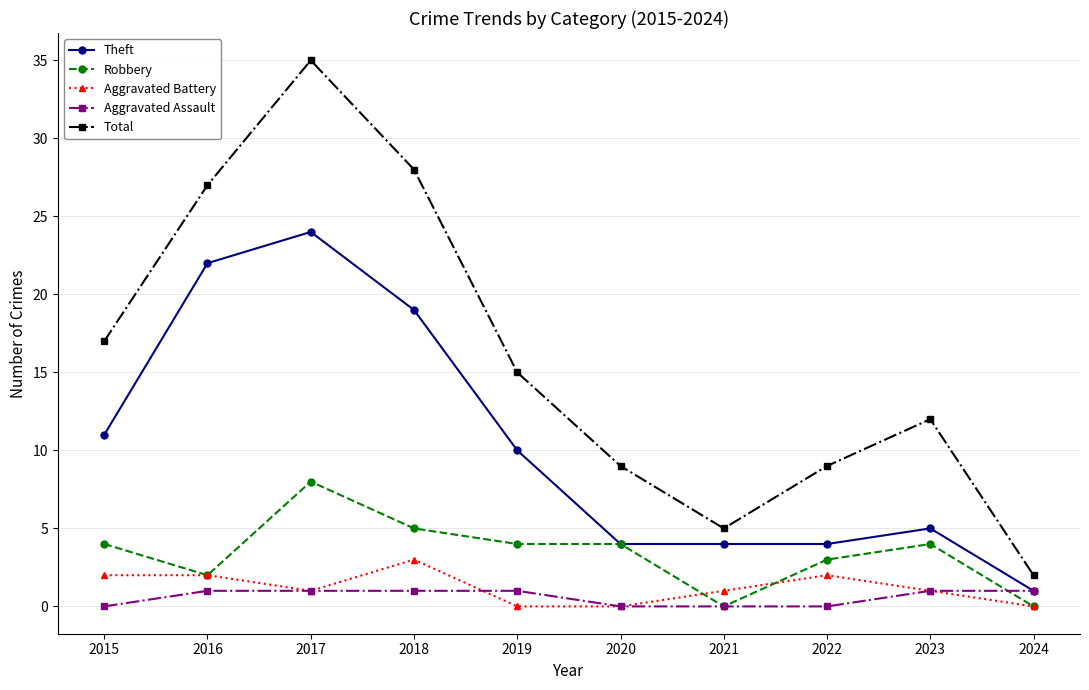

The Robbery series shows 1 at 2015. True or false?

False